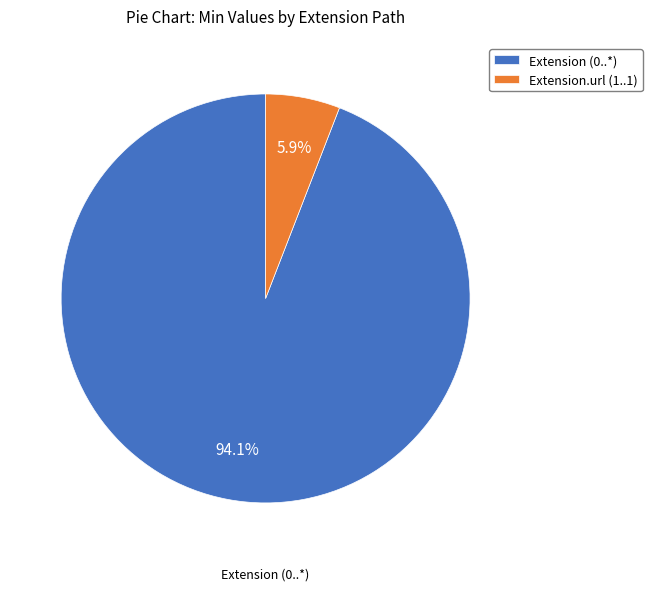

How much of the chart is everything except Extension.url (1..1)?

94.1%